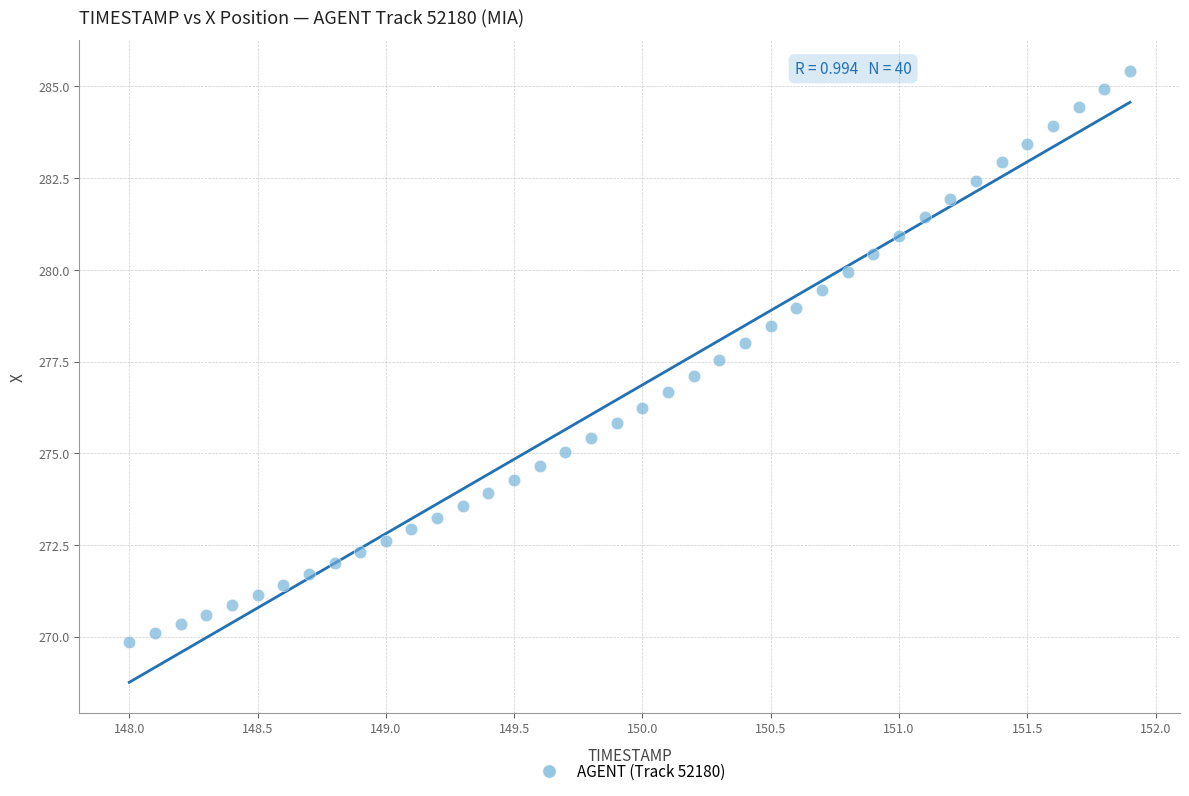

What is the range of X values (max minus min)?

3.9